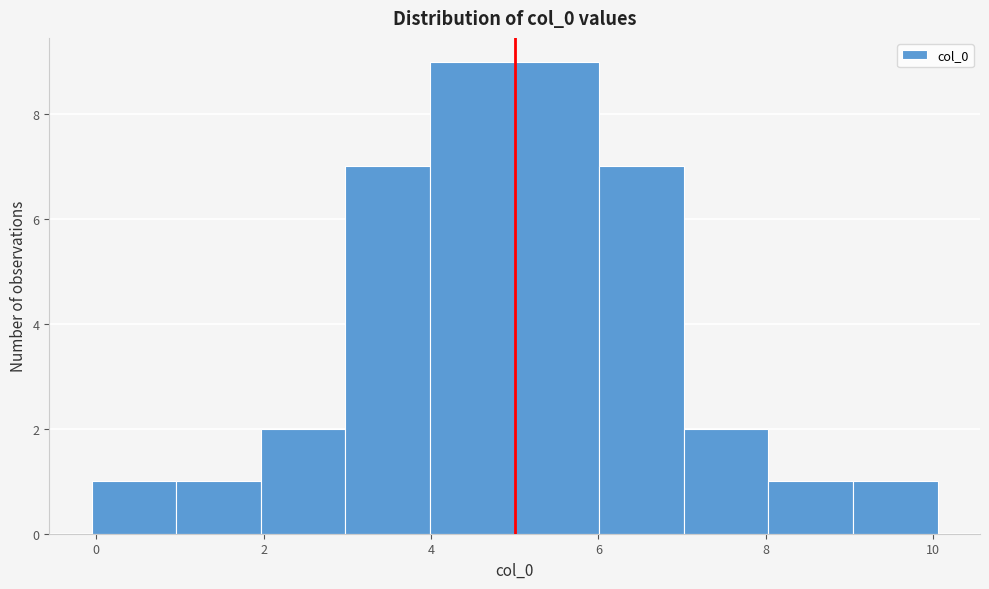

Reading left to right, list every bar in this chart as the range it spans on the x-axis followed by its height. Neither the bar edges nor the heights are printed on the chart, so give them approximately, as read against the axes.

0 to 1: 1
1 to 2: 1
2 to 3: 2
3 to 4: 7
4 to 5: 9
5 to 6: 9
6 to 7: 7
7 to 8: 2
8 to 9: 1
9 to 10: 1